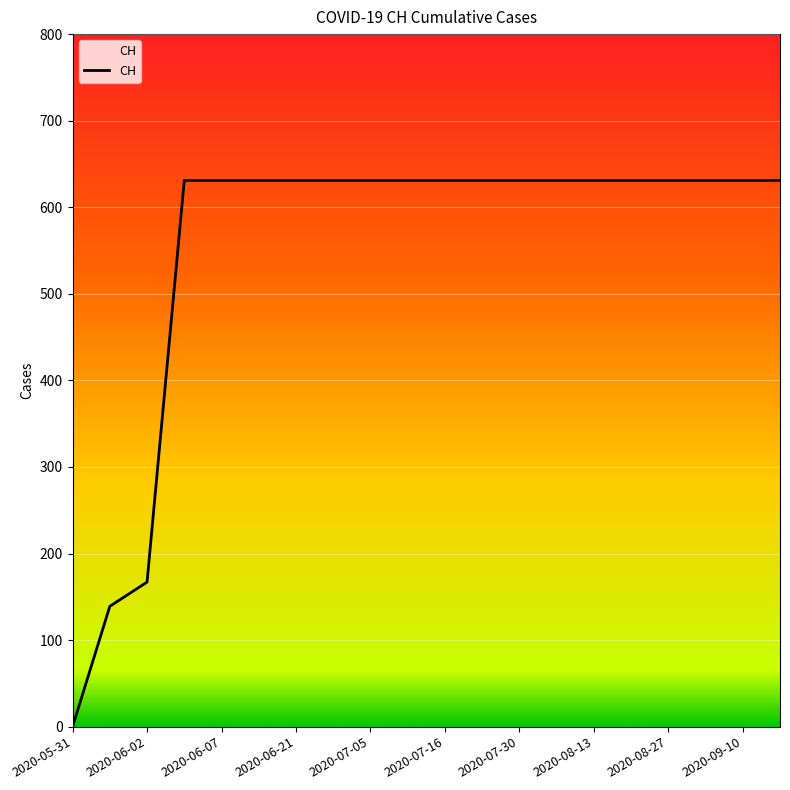

What is the difference between the maximum and minimum values?

631